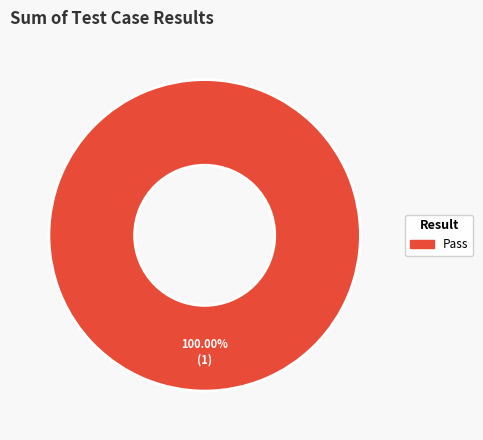

Is there a majority slice in this chart?

Yes